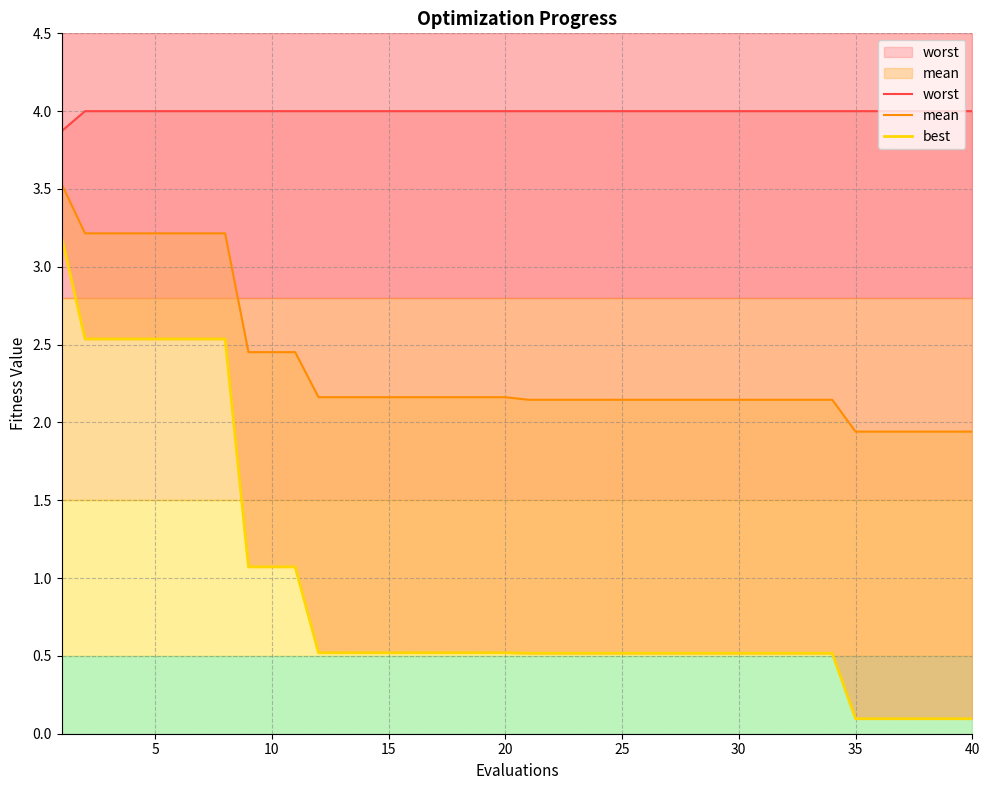

What is the smallest value displayed?

0.1